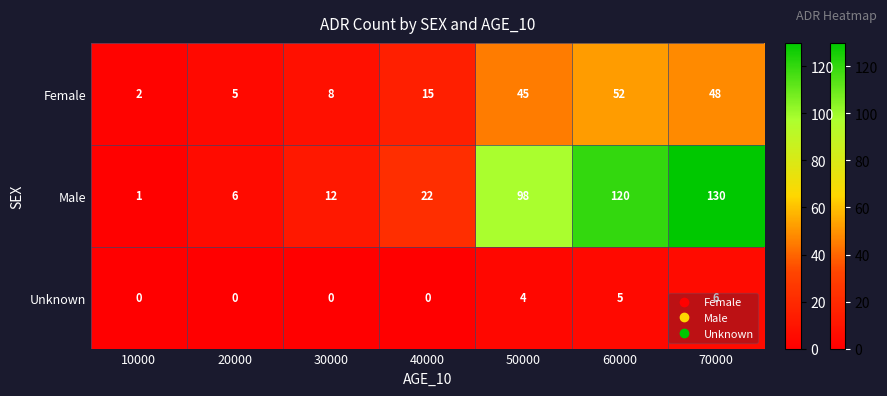

Which series changed the most between 60000 and 70000?

Male